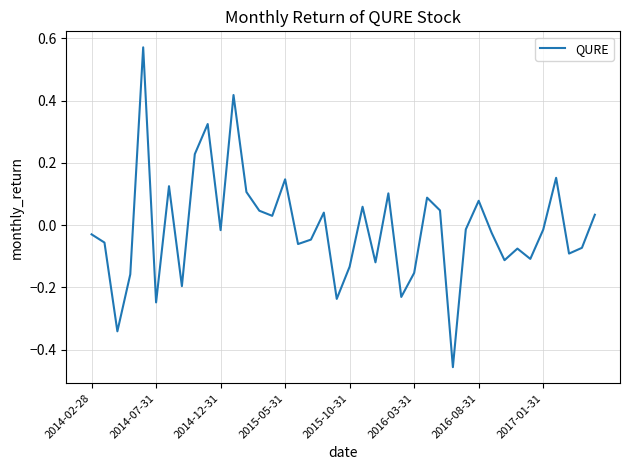

What is the difference between the maximum and minimum values?

1.0